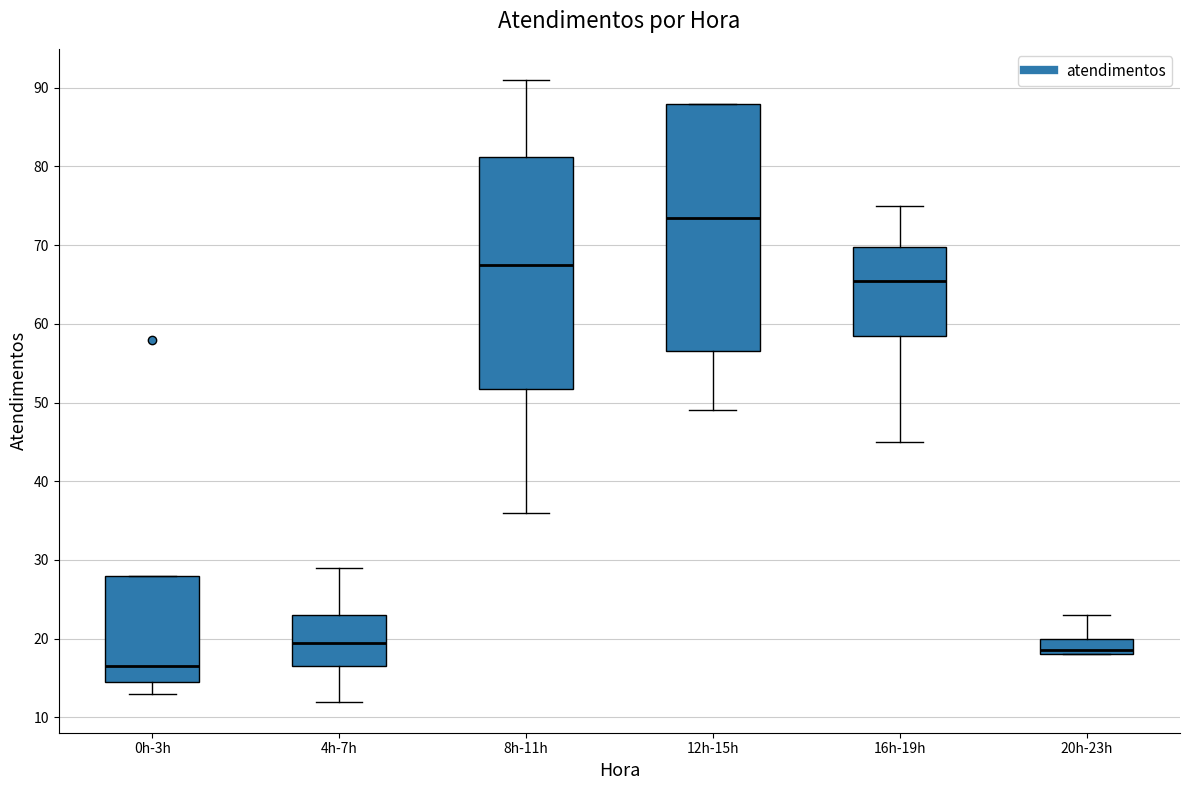

Which box is the tallest, from its lower edge to its upper edge?

12h-15h